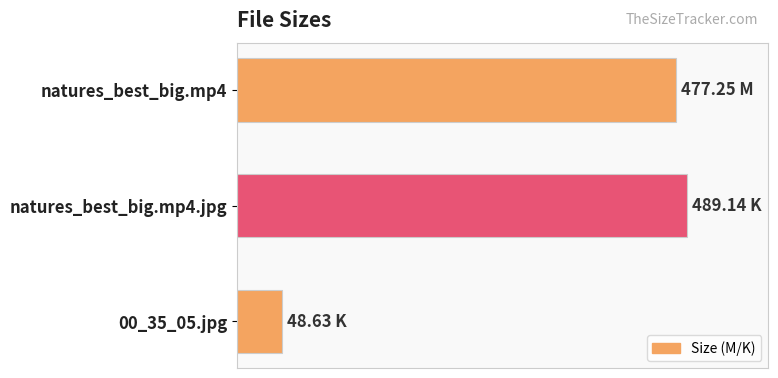

What is the greatest value displayed?

489.1